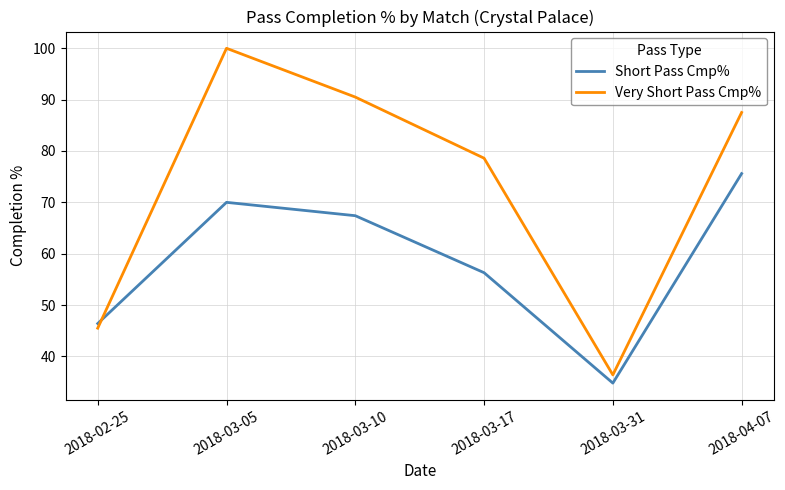

Which series has the largest range (max minus min)?

Very Short Pass Cmp%